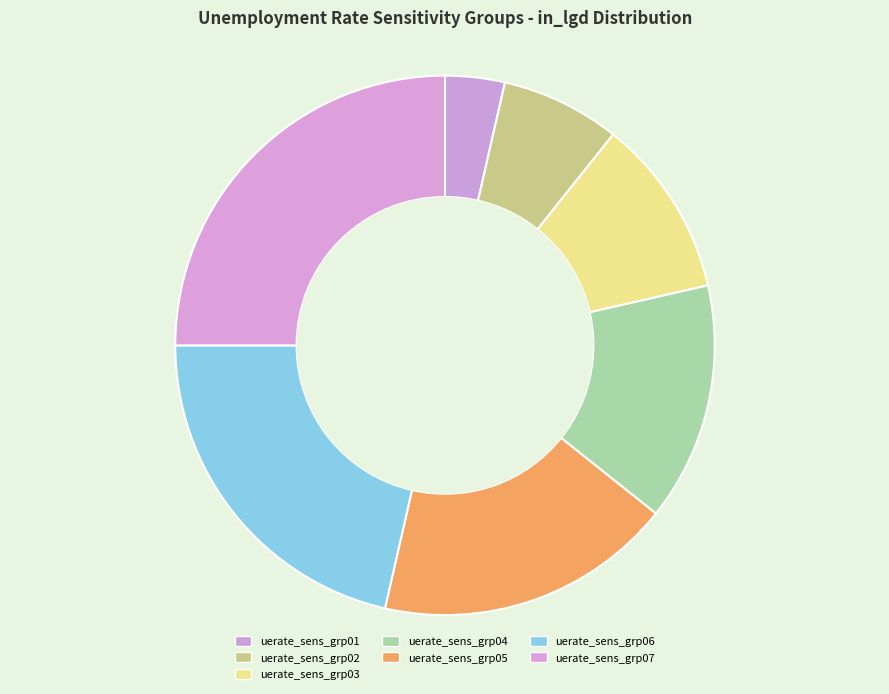

To the nearest percent, what is the difference between the uerate_sens_grp04 and uerate_sens_grp06 slice percentages?

7%